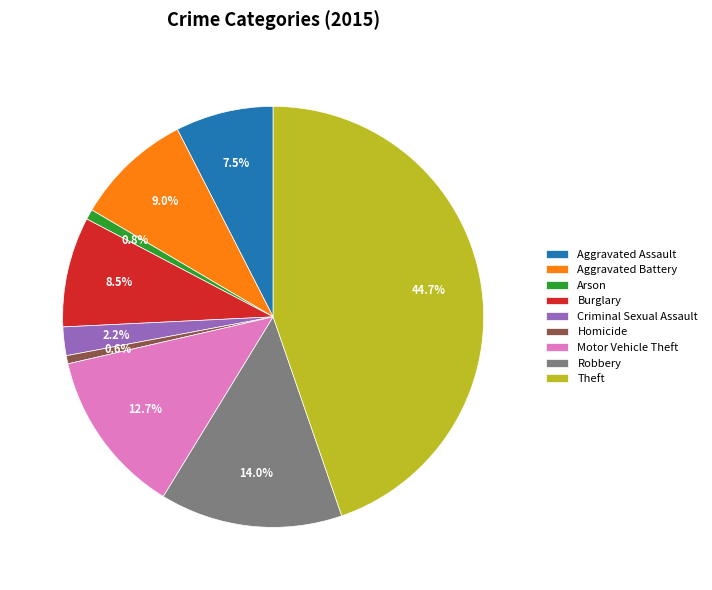

What percentage is NOT represented by Criminal Sexual Assault?

97.8%